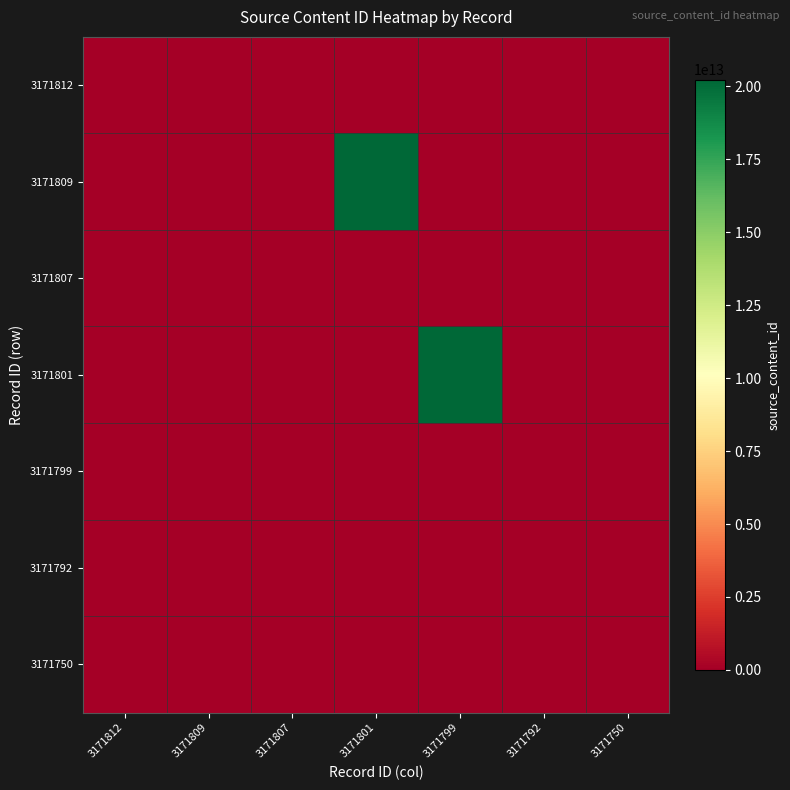

At how many categories does at least one series exceed 7120234983039?

2